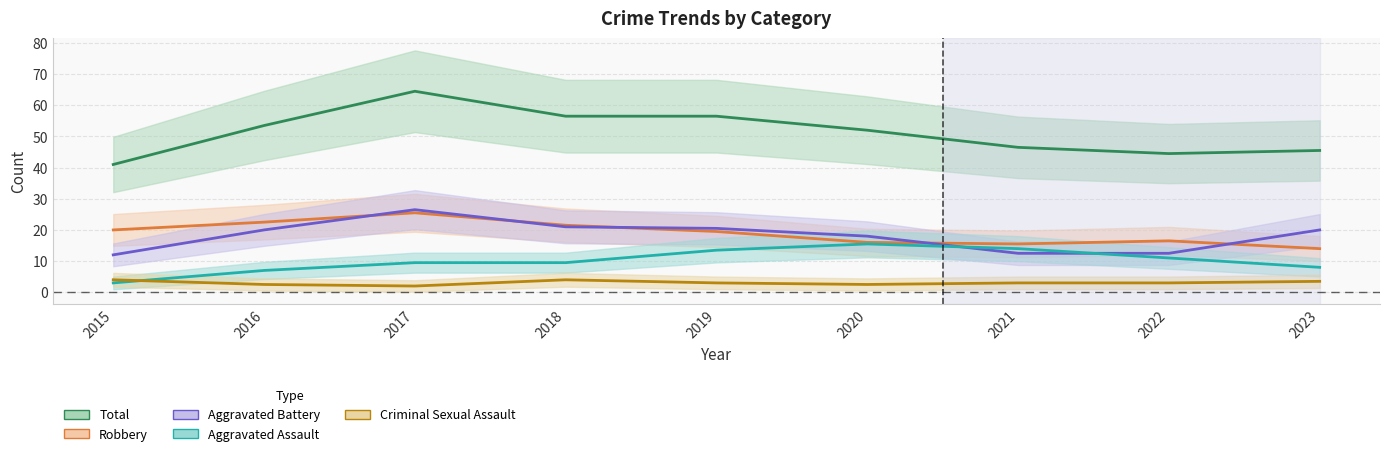

What is the minimum value shown in the chart?

2.0